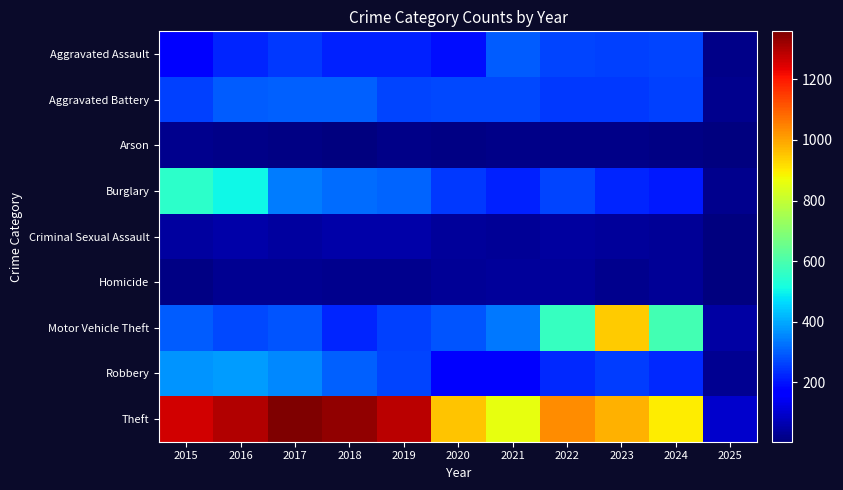

Reading right to left, transcribe all the data shown in this chart.

Aggravated Assault: 2025=16	2024=267	2023=259	2022=264	2021=295	2020=192	2019=220	2018=220	2017=251	2016=225	2015=164
Aggravated Battery: 2025=23	2024=259	2023=251	2022=249	2021=270	2020=268	2019=267	2018=302	2017=303	2016=298	2015=259
Arson: 2025=3	2024=12	2023=15	2022=15	2021=18	2020=12	2019=16	2018=8	2017=12	2016=14	2015=22
Burglary: 2025=20	2024=207	2023=225	2022=263	2021=220	2020=250	2019=308	2018=319	2017=339	2016=505	2015=552
Criminal Sexual Assault: 2025=3	2024=30	2023=35	2022=44	2021=33	2020=40	2019=55	2018=51	2017=41	2016=51	2015=43
Homicide: 2025=4	2024=30	2023=22	2022=35	2021=38	2020=34	2019=21	2018=23	2017=27	2016=28	2015=13
Motor Vehicle Theft: 2025=50	2024=587	2023=943	2022=569	2021=332	2020=287	2019=262	2018=225	2017=285	2016=272	2015=299
Robbery: 2025=27	2024=230	2023=257	2022=227	2021=175	2020=174	2019=263	2018=302	2017=356	2016=381	2015=372
Theft: 2025=97	2024=897	2023=980	2022=1032	2021=856	2020=954	2019=1288	2018=1337	2017=1359	2016=1297	2015=1263